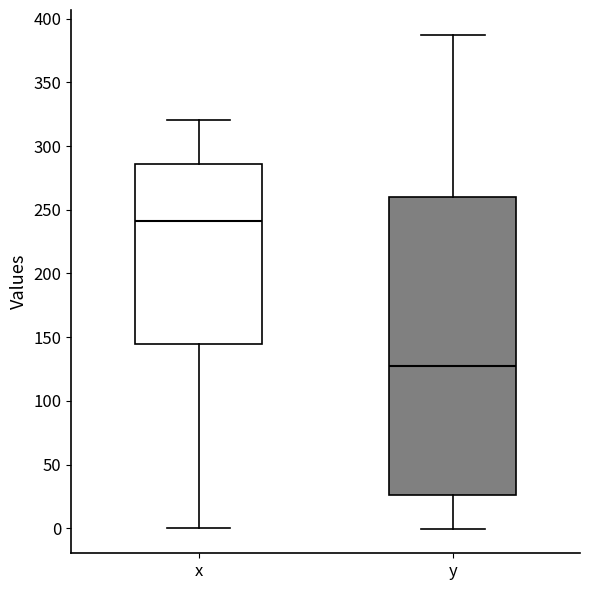

Where is the lower edge of the box for y on the y-axis? The values are not printed on the chart, so give them approximately, as read against the axis.

25